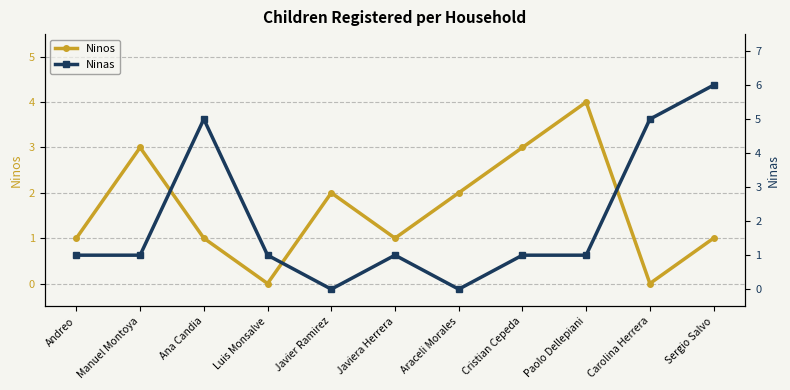

What is the sum of all Ninos values?

18